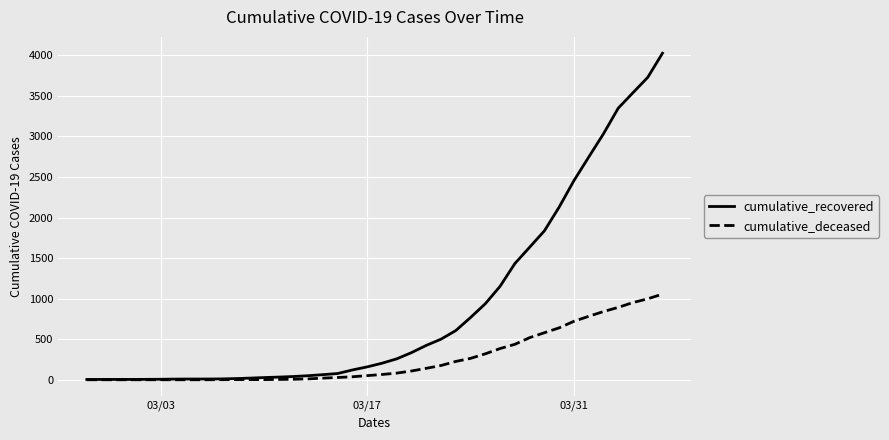

Rank the series by their maximum value, from lowest to highest.

cumulative_deceased, cumulative_recovered